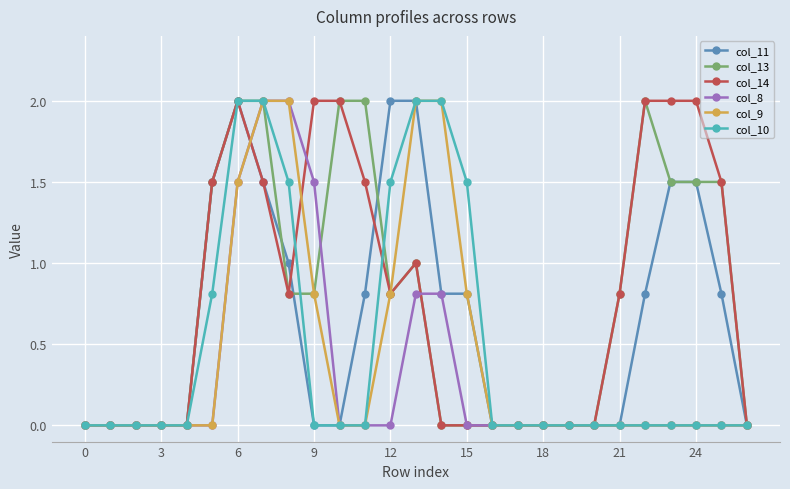

Count the number of categories in the chart.

27